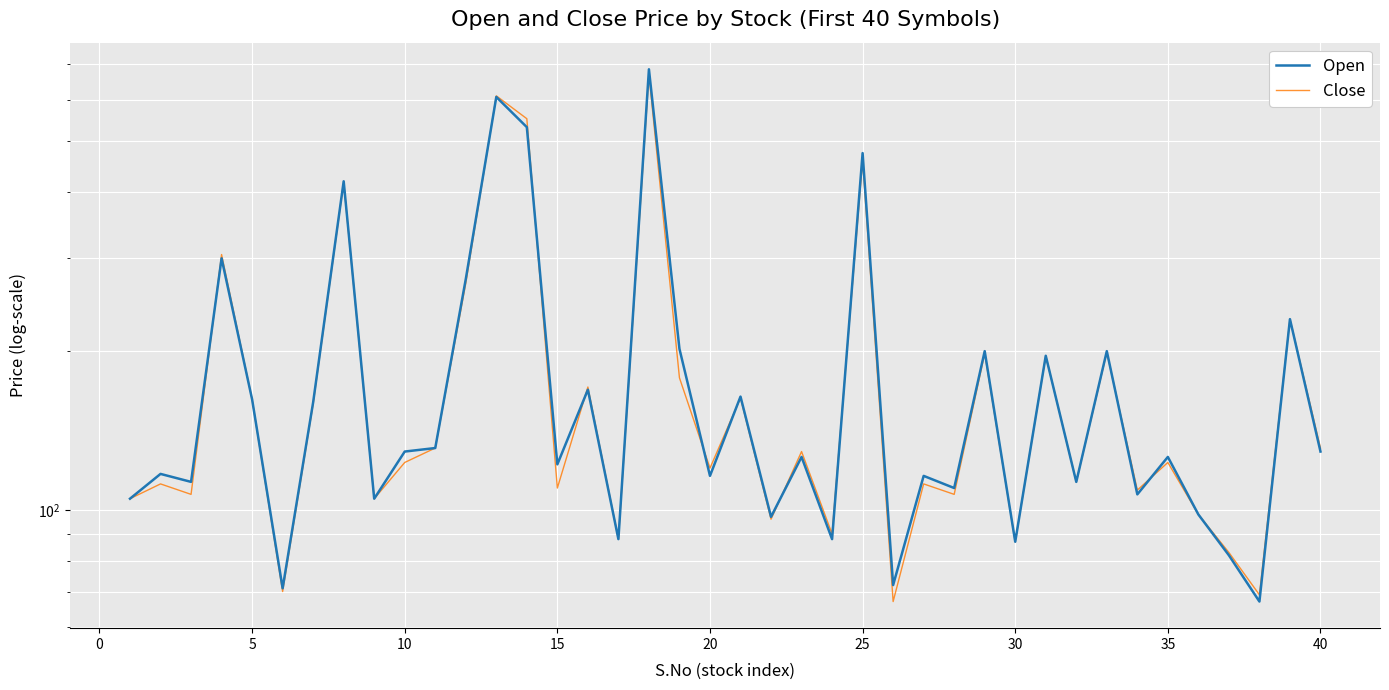

Is it true that Close equals 533 at 10?

False